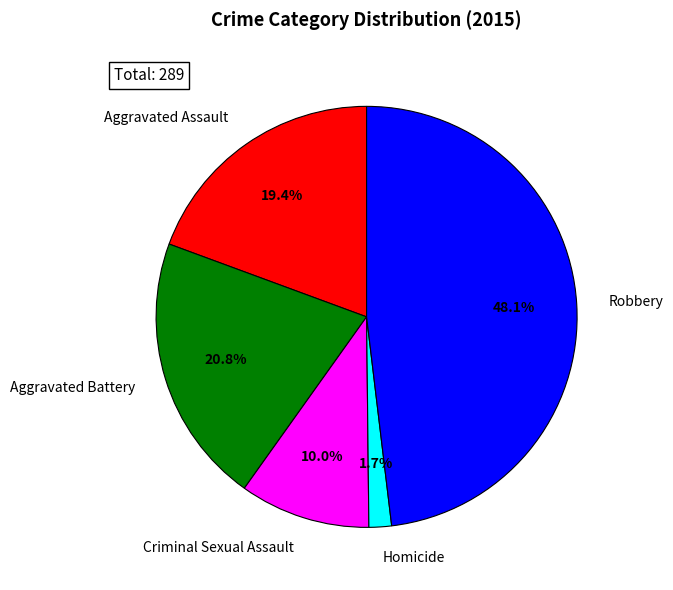

Which category has the biggest portion of the pie?

Robbery